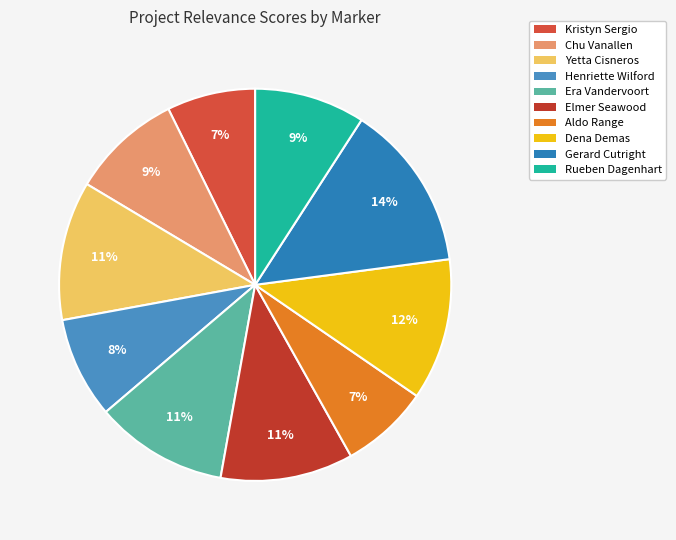

How many slices are in this pie chart?

10